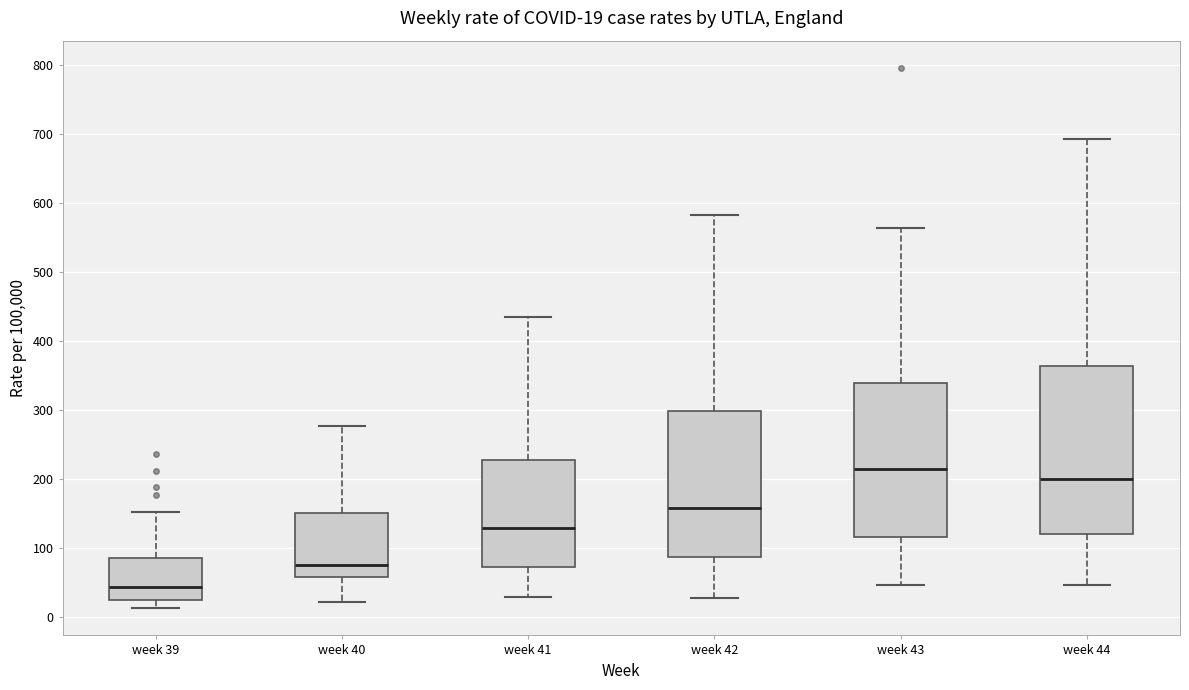

Which box has the lowest median line?

week 39